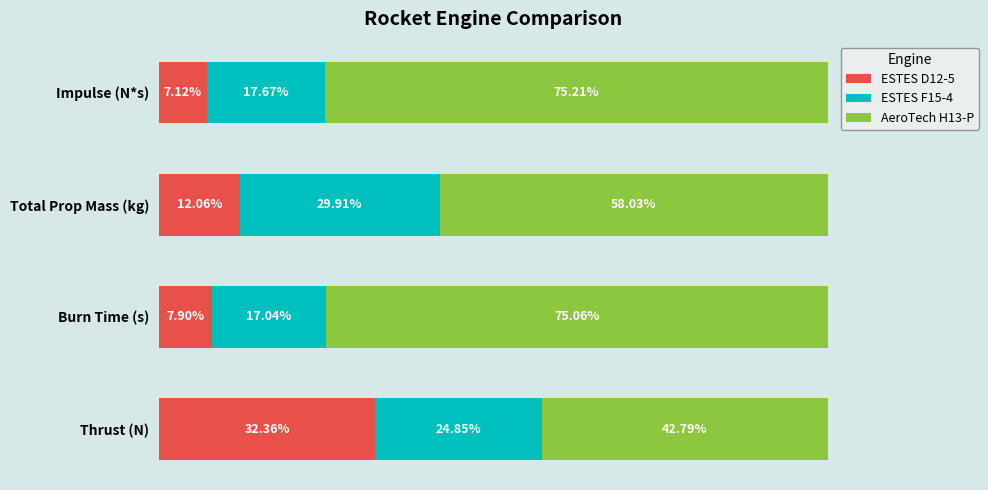

At which label does ESTES D12-5 reach its peak?

Thrust (N)